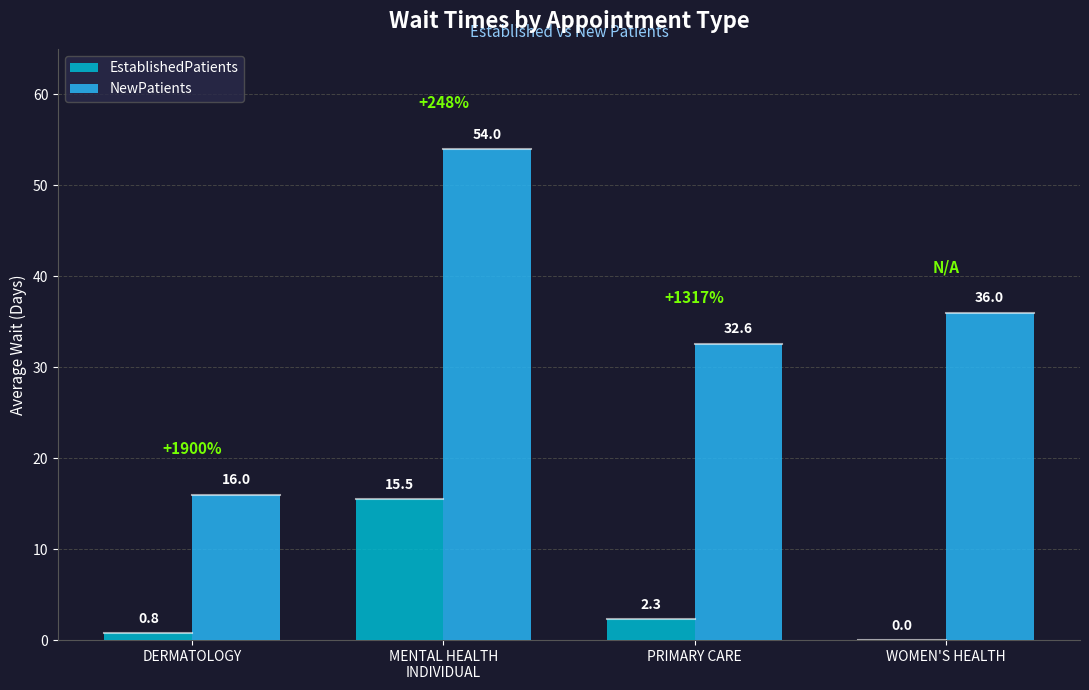

Between DERMATOLOGY and PRIMARY CARE, which series saw the biggest shift?

NewPatients